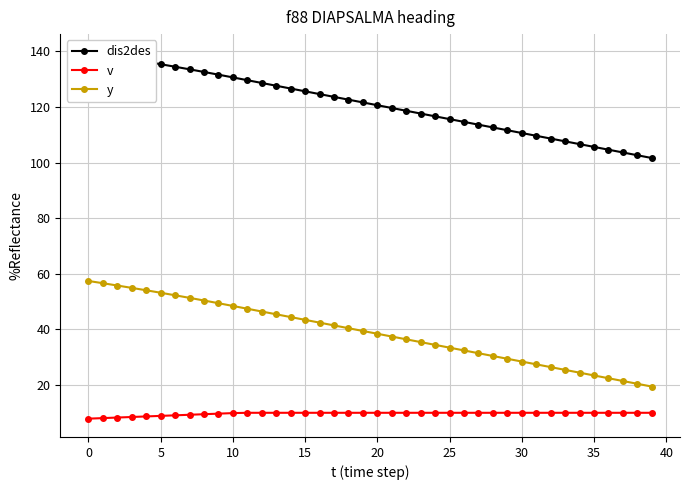

True or false: dis2des and y intersect in this chart.

False